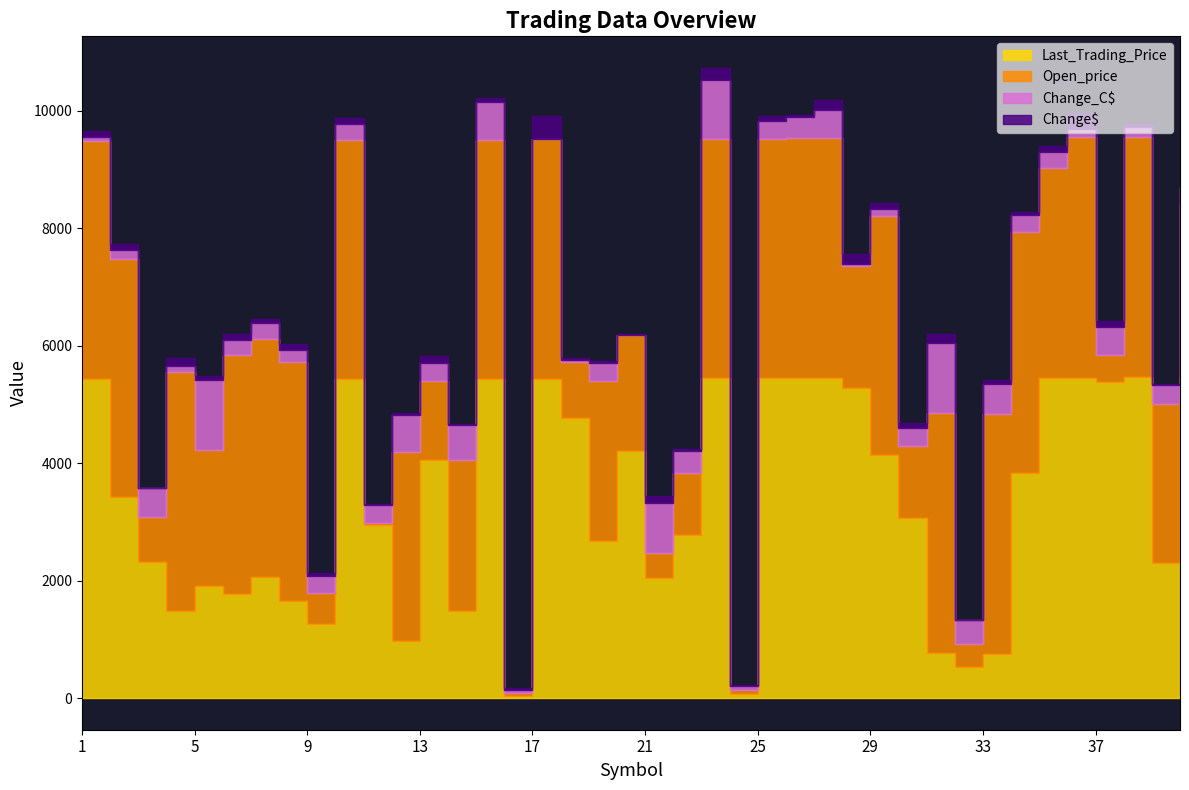

True or false: Last_Trading_Price has a value of 184 at 31.

False